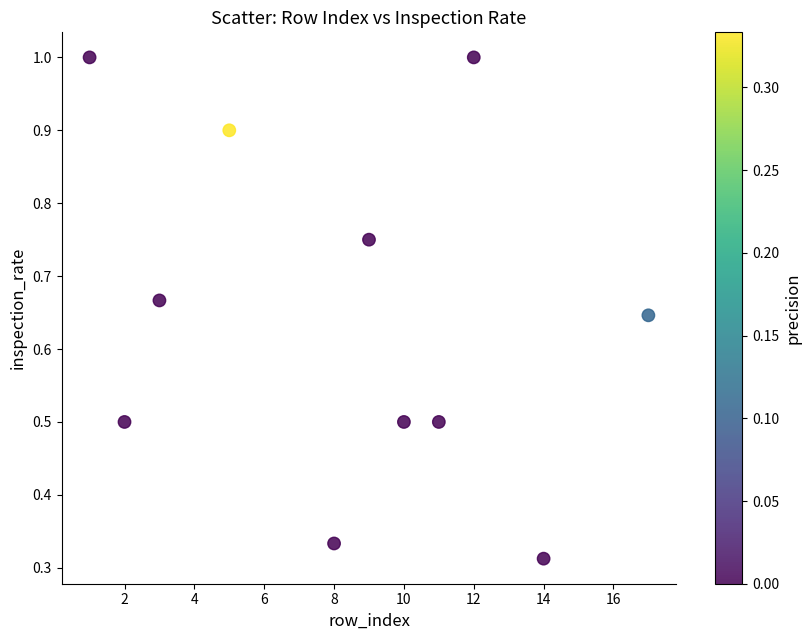

What is the range of X values (max minus min)?

16.0